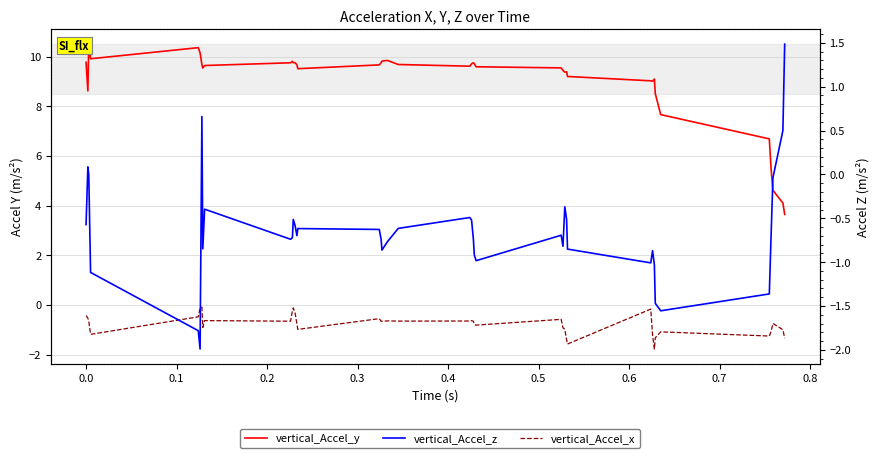

What is the label of the 38th point from the right?

0.1